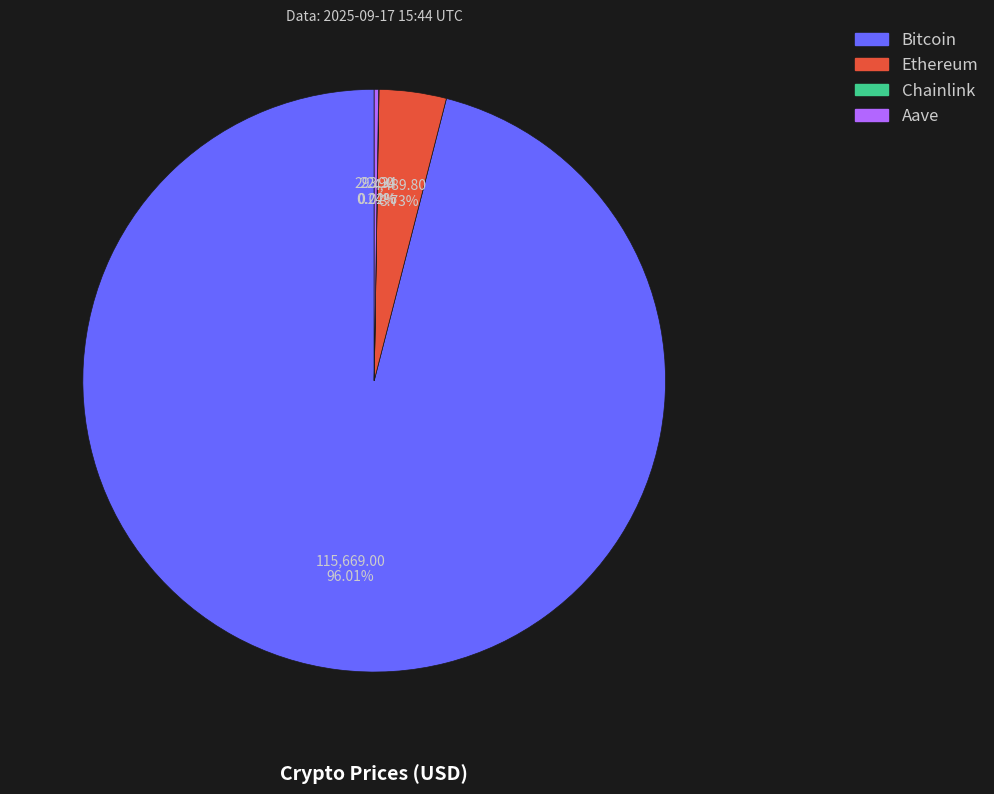

The Bitcoin slice represents 84% of the pie. True or false?

False